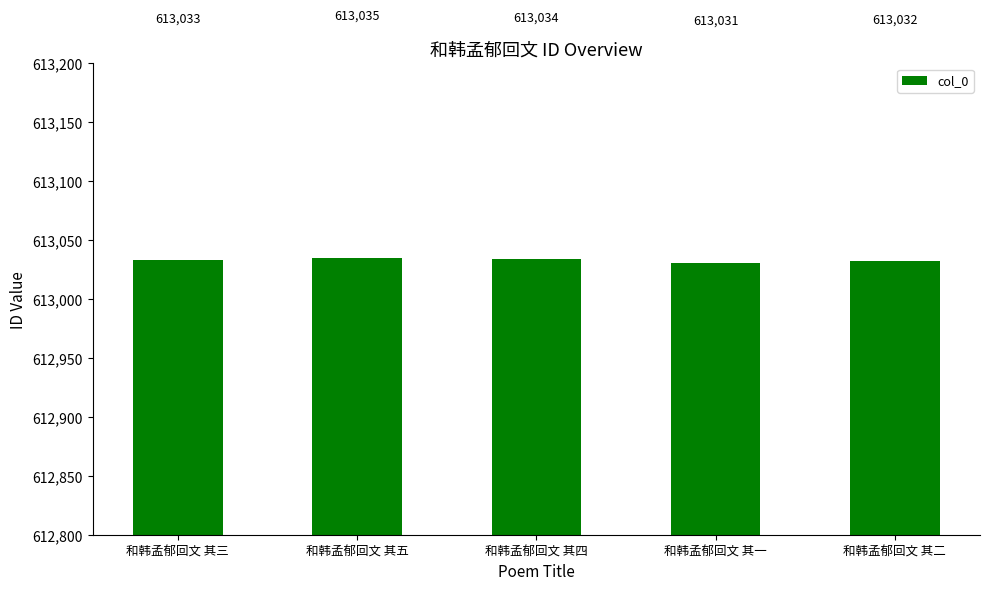

Reading left to right, list all the values displayed in this chart.

和韩孟郁回文 其三=613033	和韩孟郁回文 其五=613035	和韩孟郁回文 其四=613034	和韩孟郁回文 其一=613031	和韩孟郁回文 其二=613032